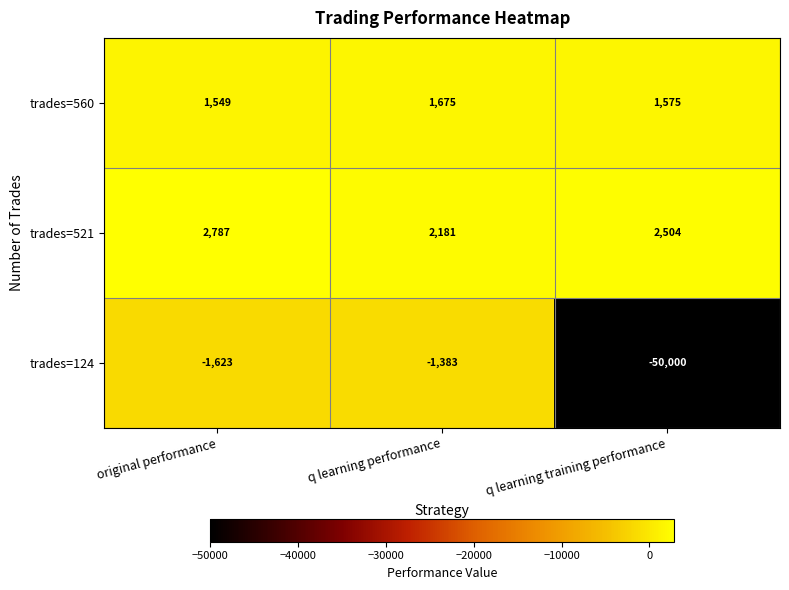

At which label does trades=560 first exceed 1575?

q learning performance